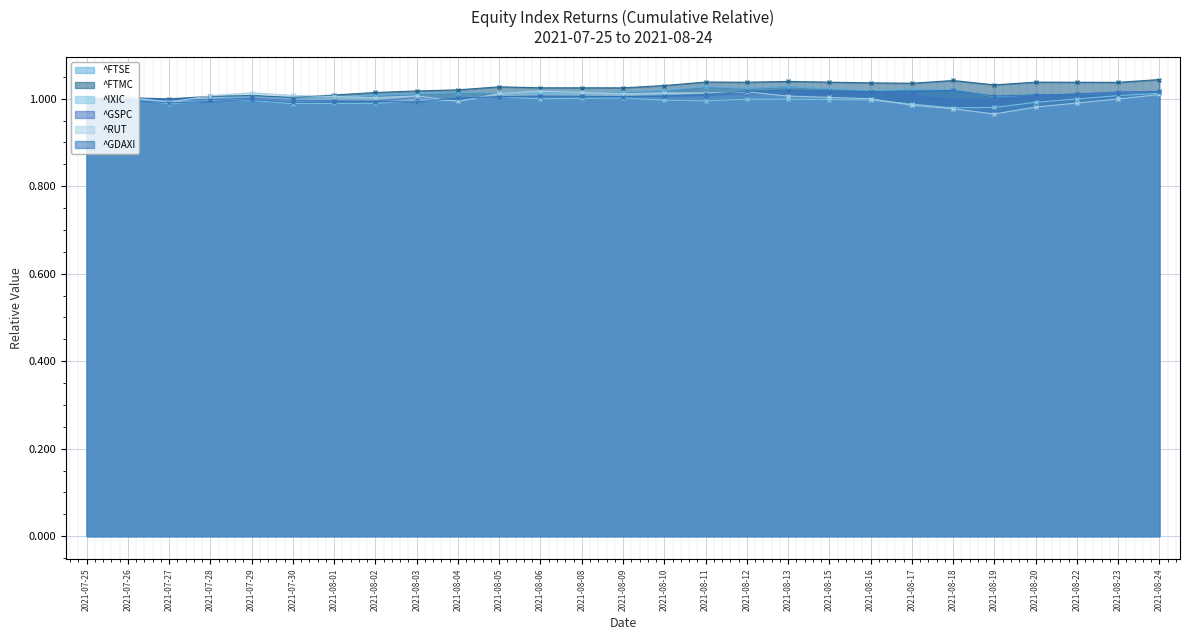

At which category does the chart reach its minimum across all series?

2021-08-19